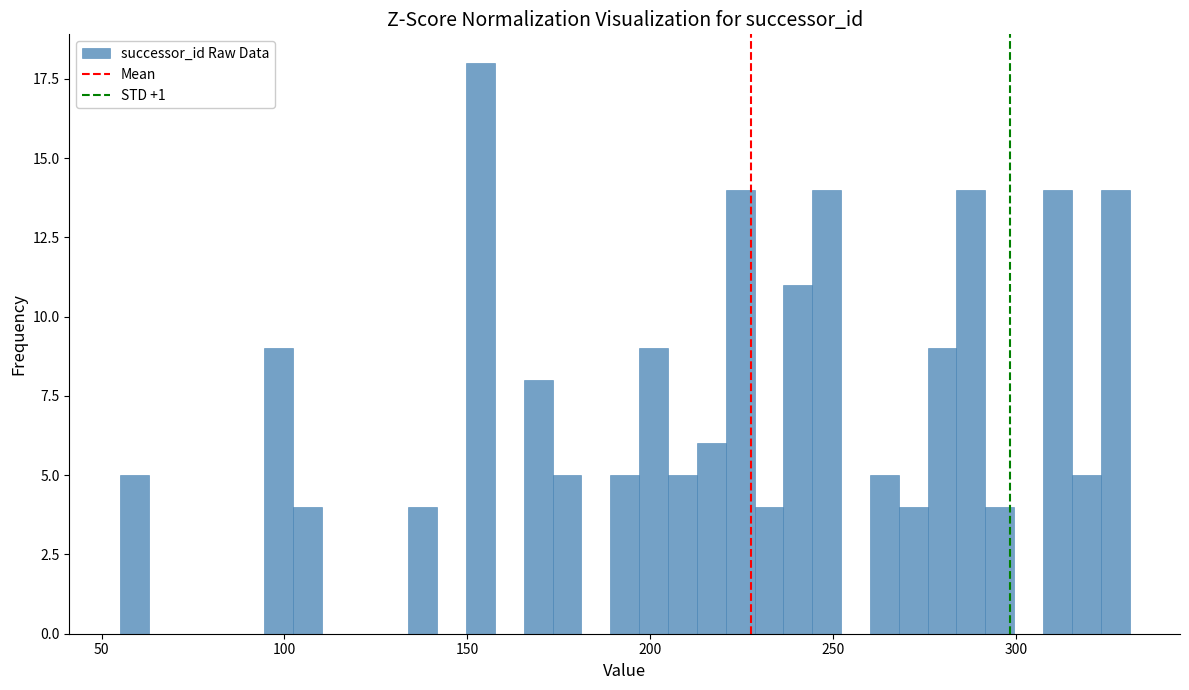

Around what value on the x-axis is the tallest bar? Give the approximate position of its centre, as read against the axis.

155